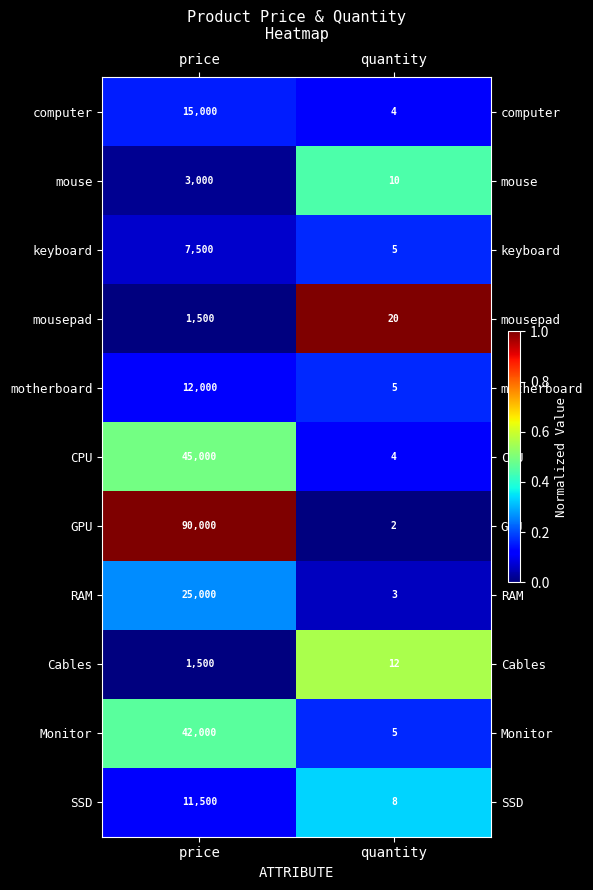

What is the sum of all SSD values?

11508